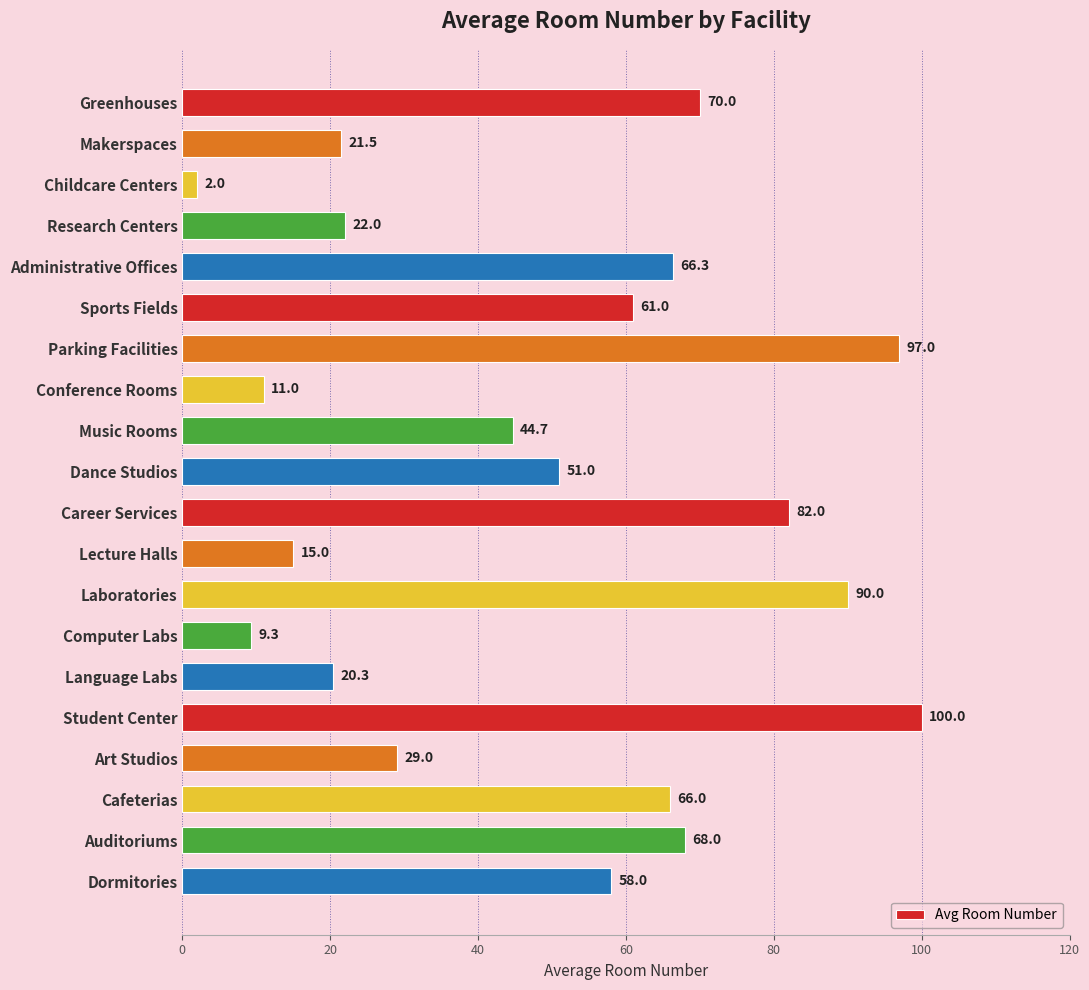

What position from the top is Research Centers?

4